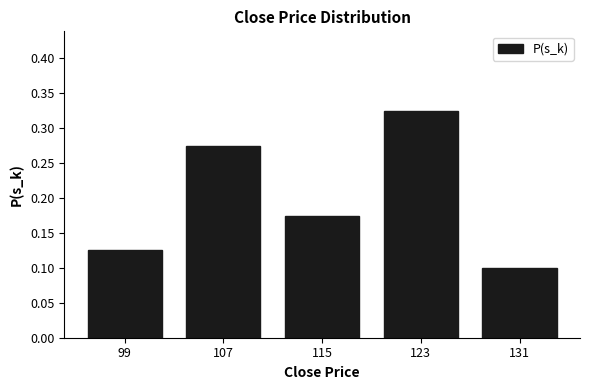

Which label corresponds to the smallest value in the chart?

131